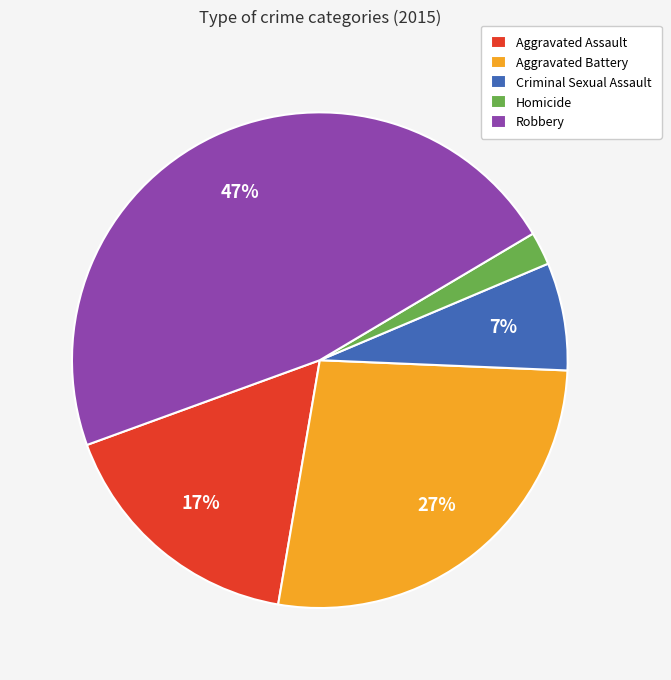

Is there any slice that represents more than half of the pie?

No